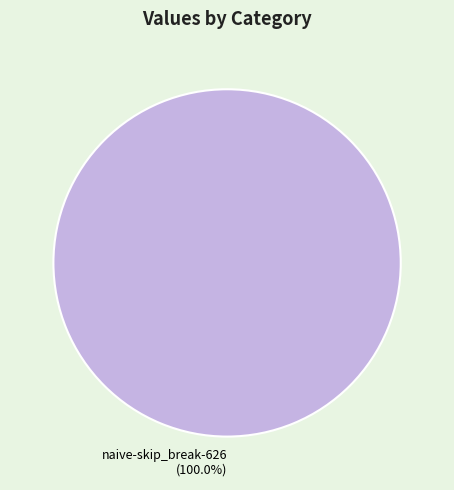

What is the majority slice?

naive-skip_break-626 (100.0%)